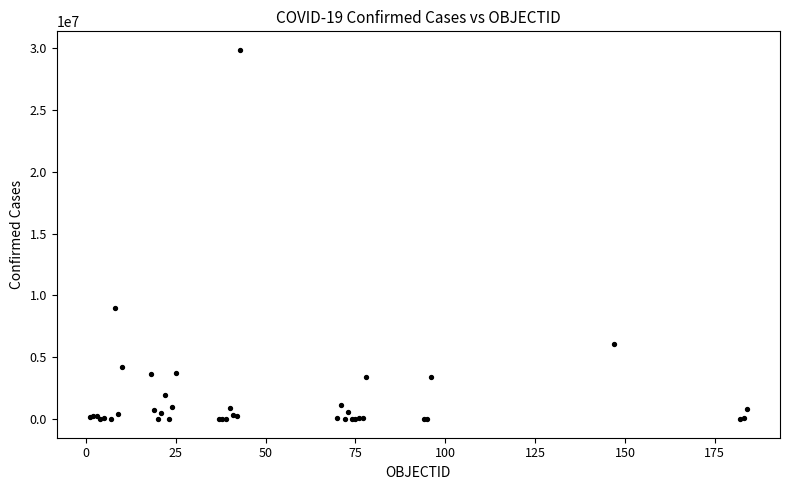

What Y value in the scatter plot is closest to 14922604?

9025257